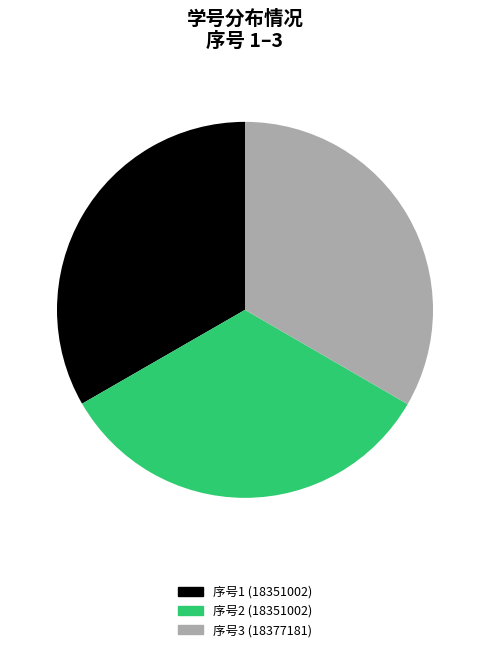

Does any single category account for the majority?

No